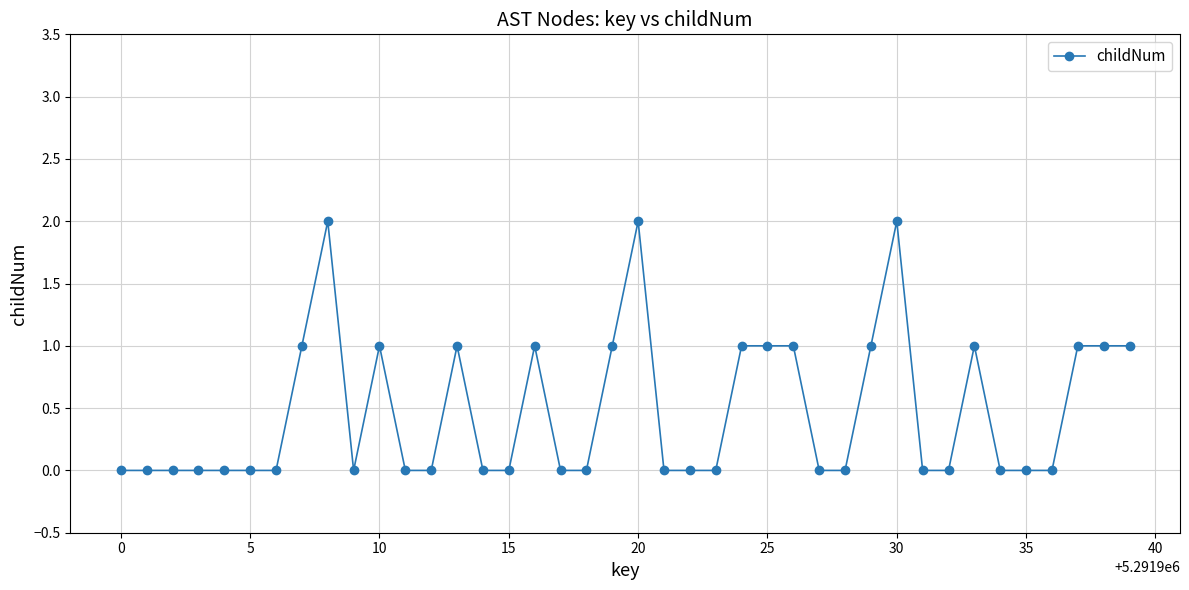

What is the sum of all values?

19